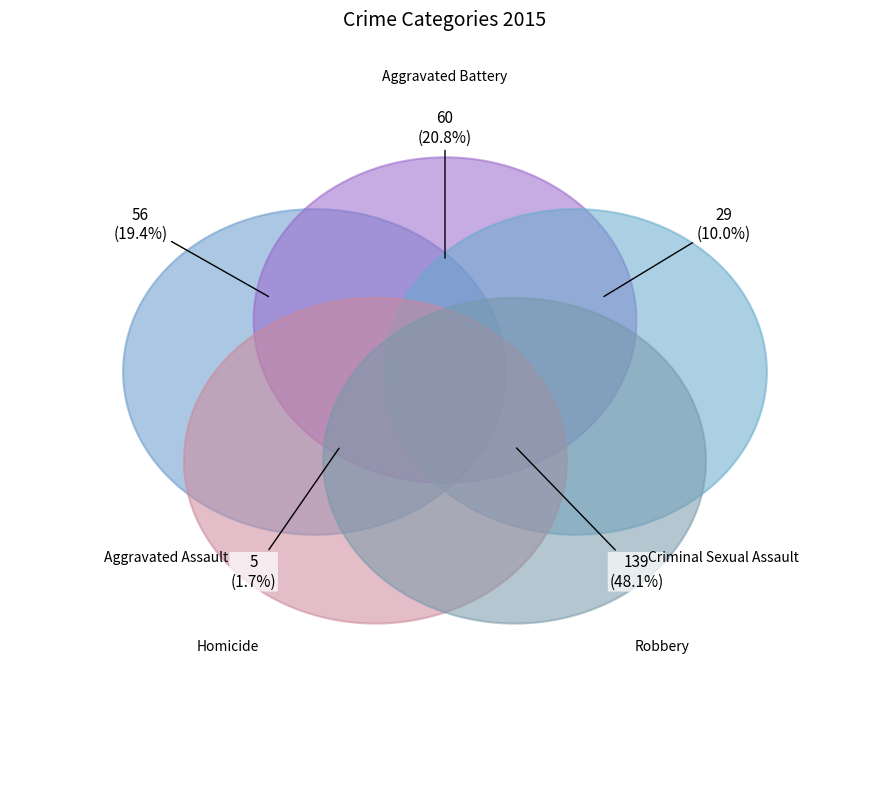

What percentage do Robbery and Criminal Sexual Assault together represent?

58.1%